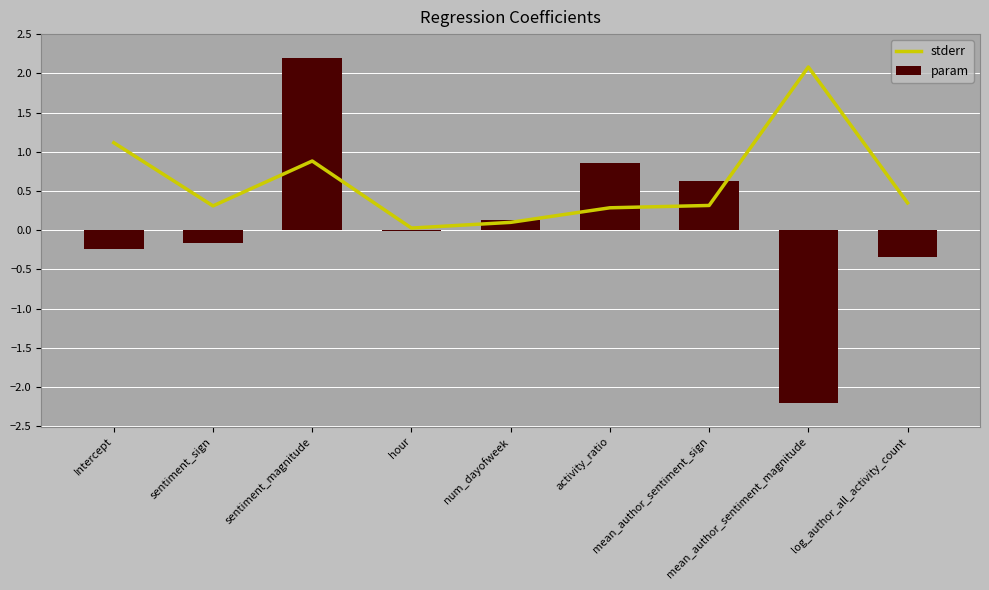

Which series has the largest total across all categories?

stderr